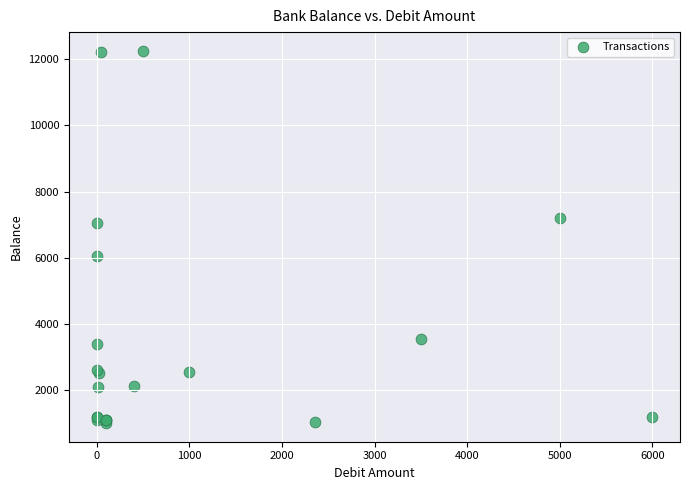

What Y value in the scatter plot is closest to 6629?

7044.3